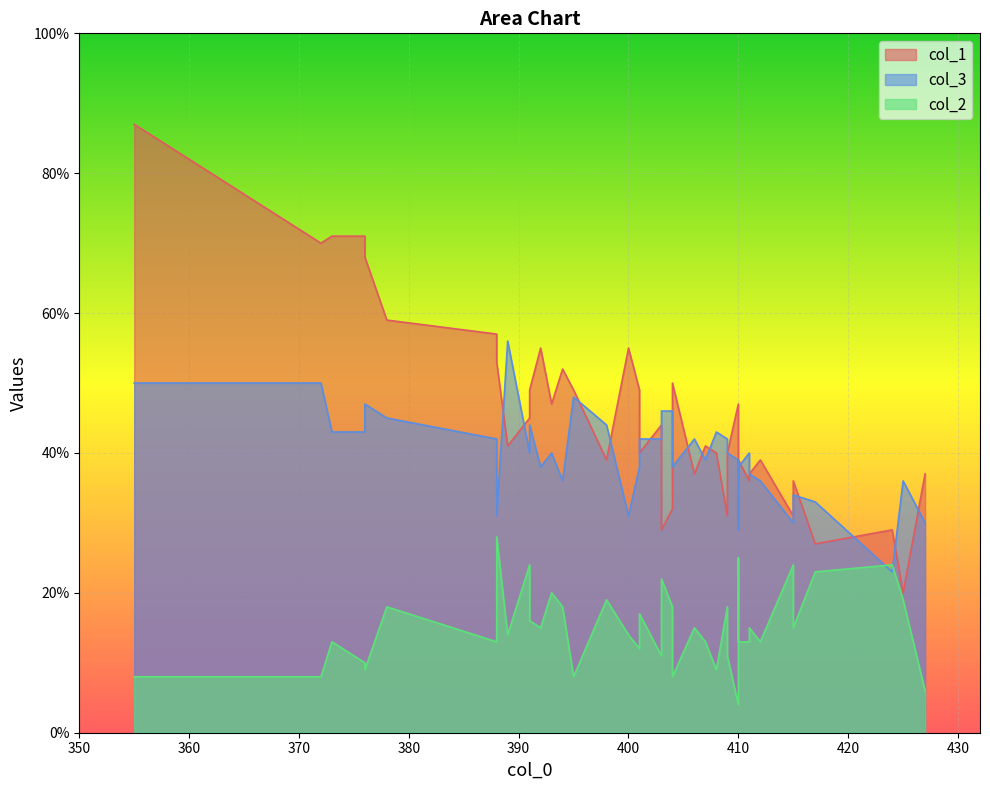

What are all the series names shown in the legend?

col_1, col_3, col_2